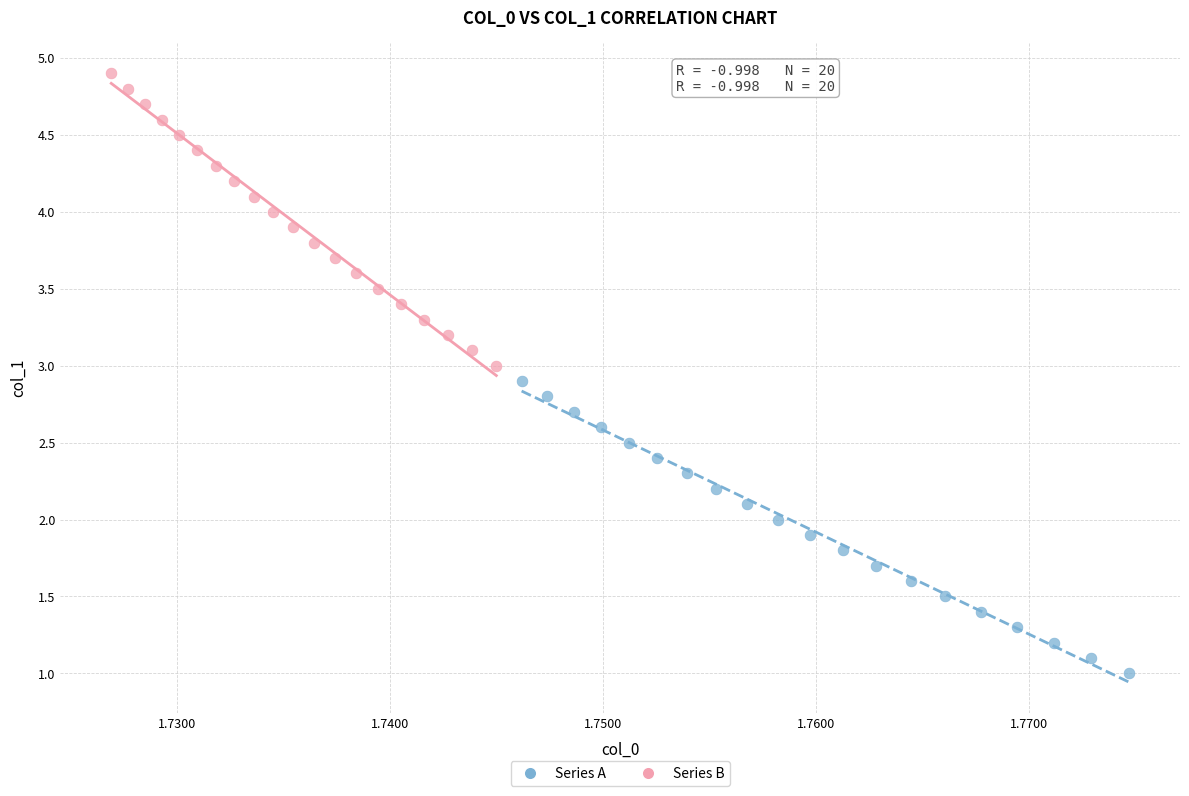

Which series contains the lowest Y value?

Series A